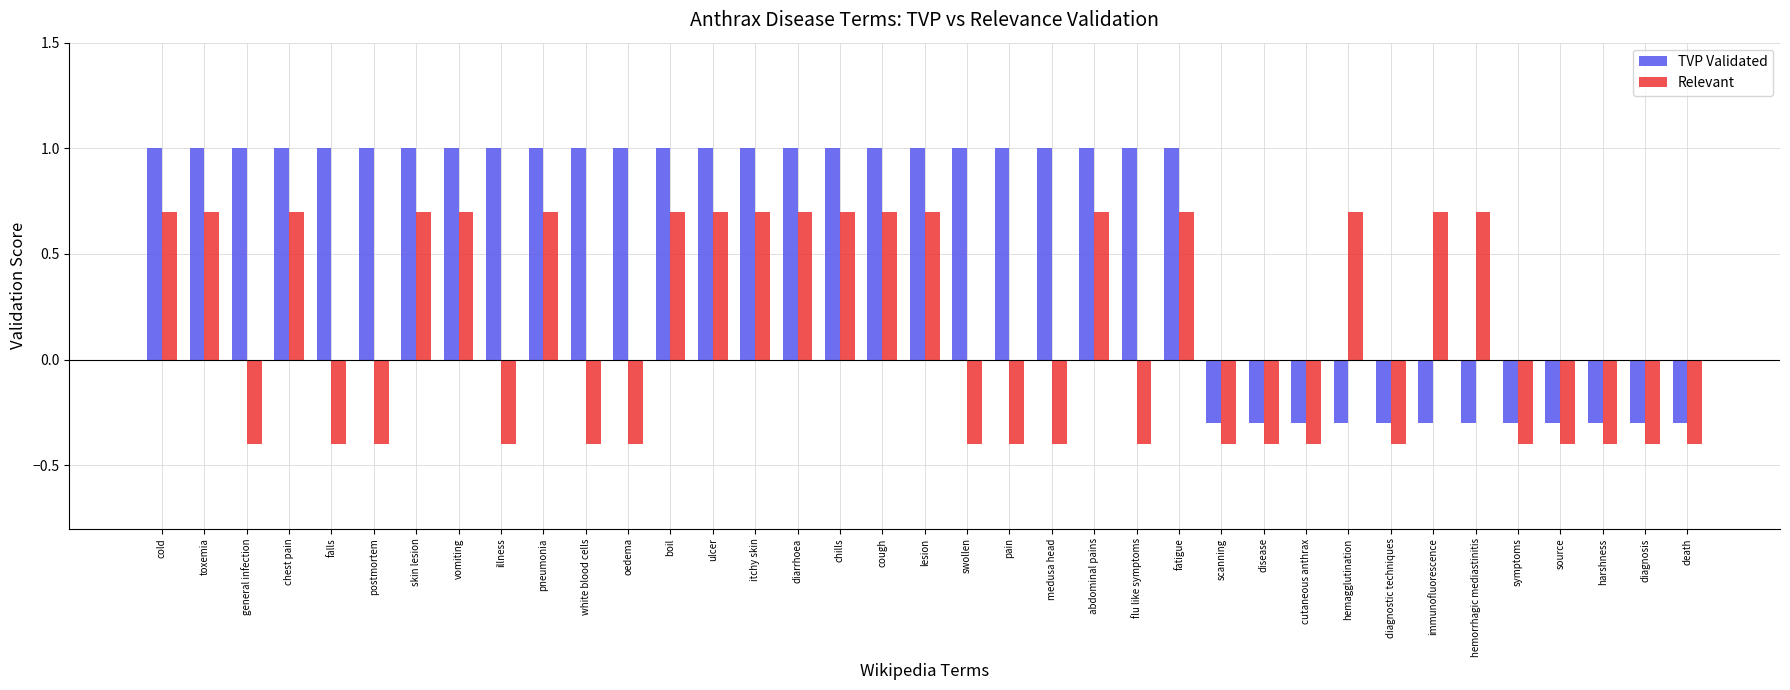

What are all the series names shown in the legend?

TVP Validated, Relevant